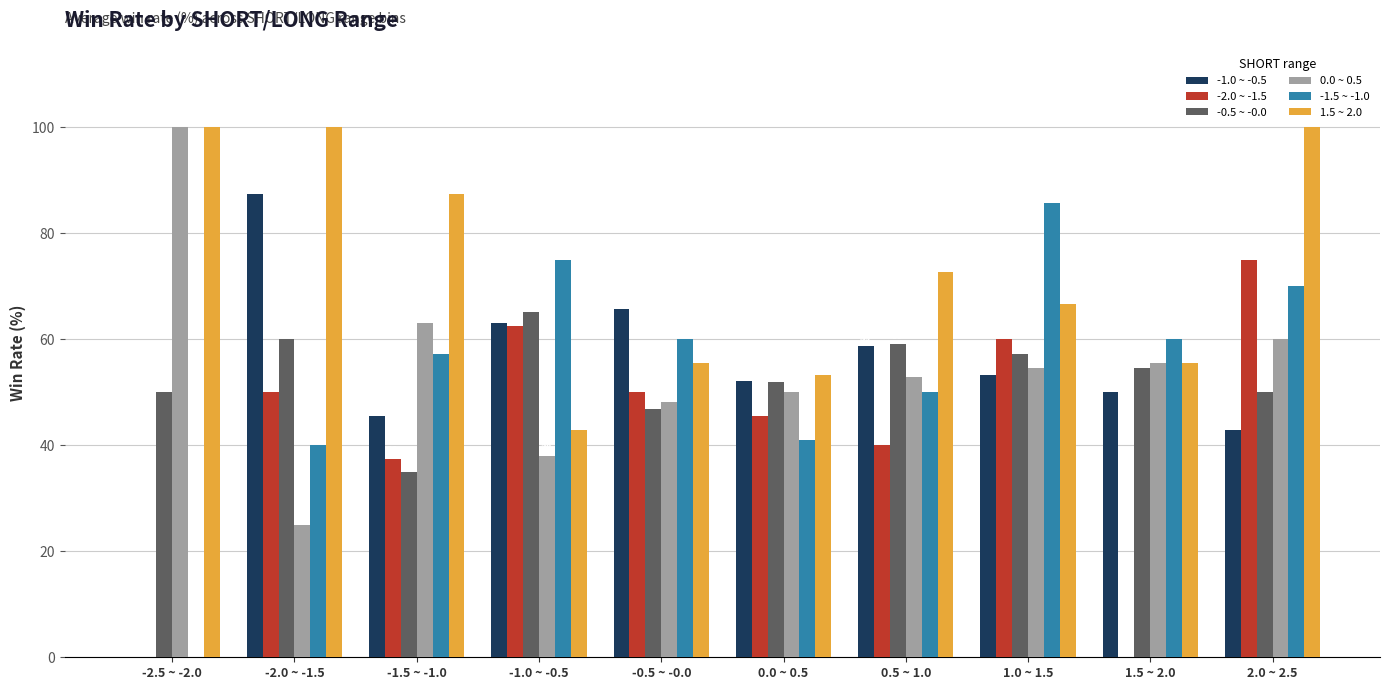

At which label is -1.5 ~ -1.0 closest to 42?

0.0 ~ 0.5